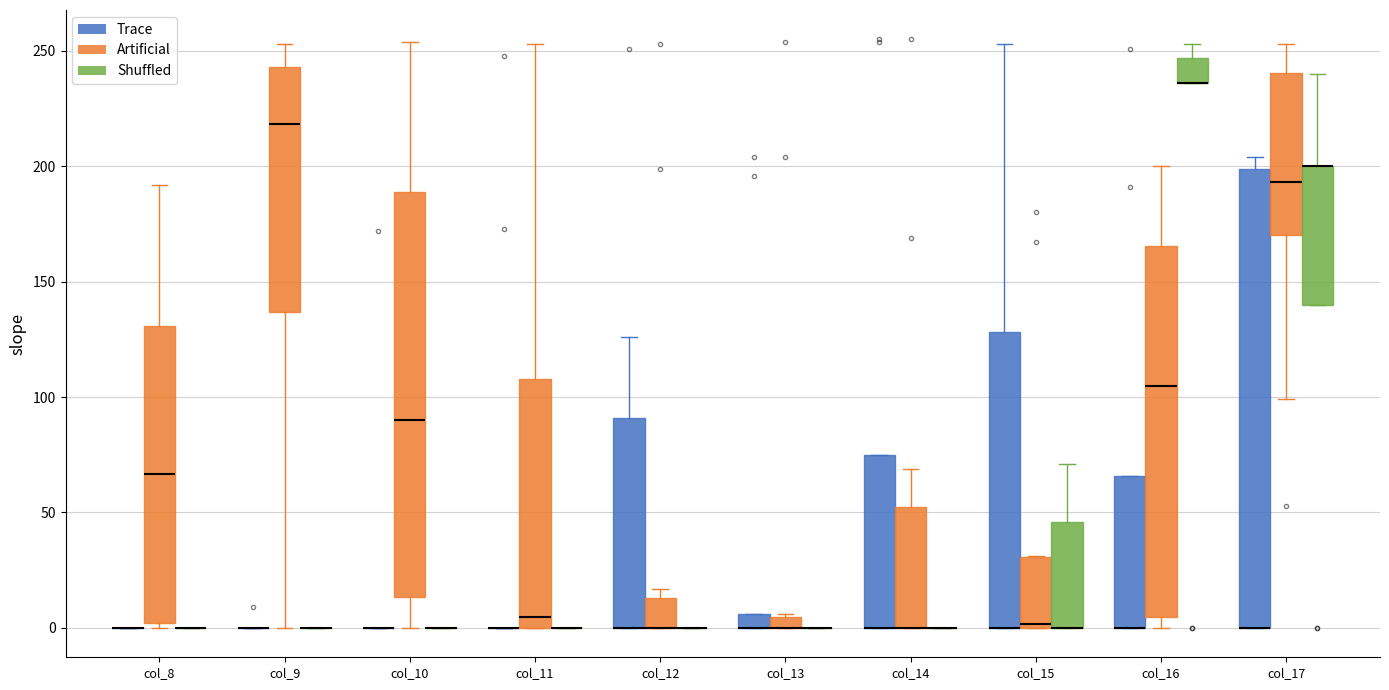

Comparing the boxes themselves (not the whiskers), which one is the tallest?

col_17 (Trace)